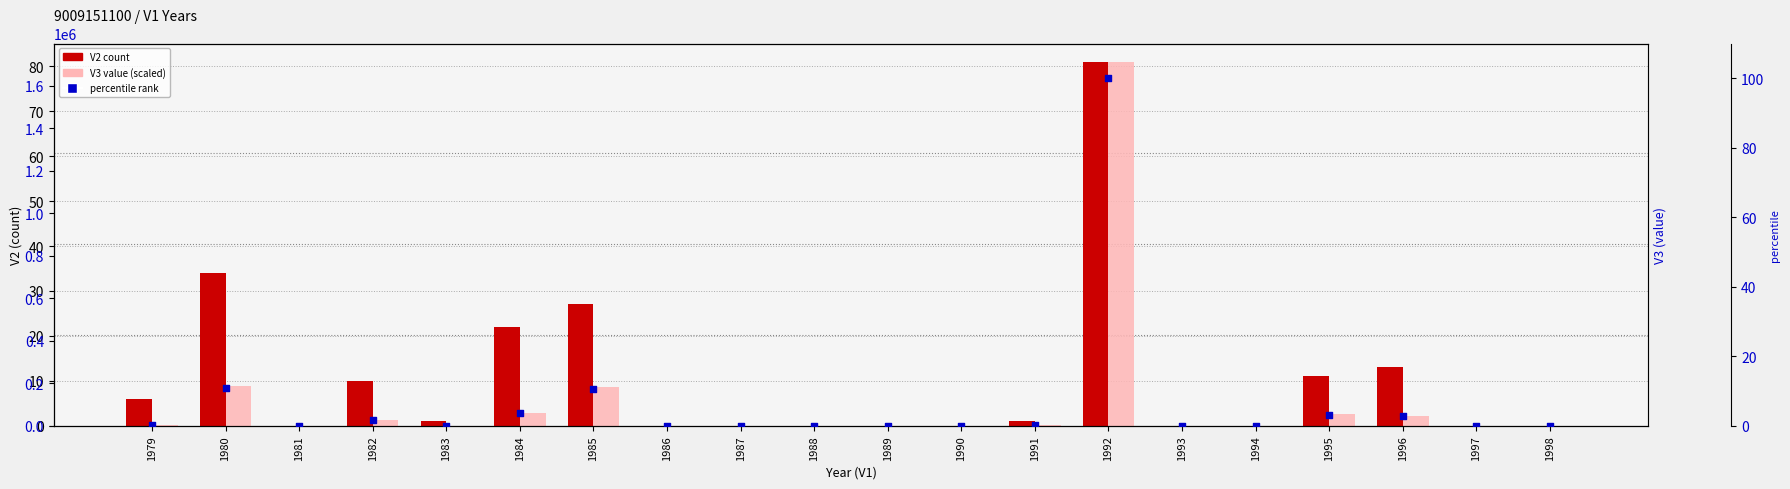

Which series has the largest Y range (max minus min)?

percentile rank